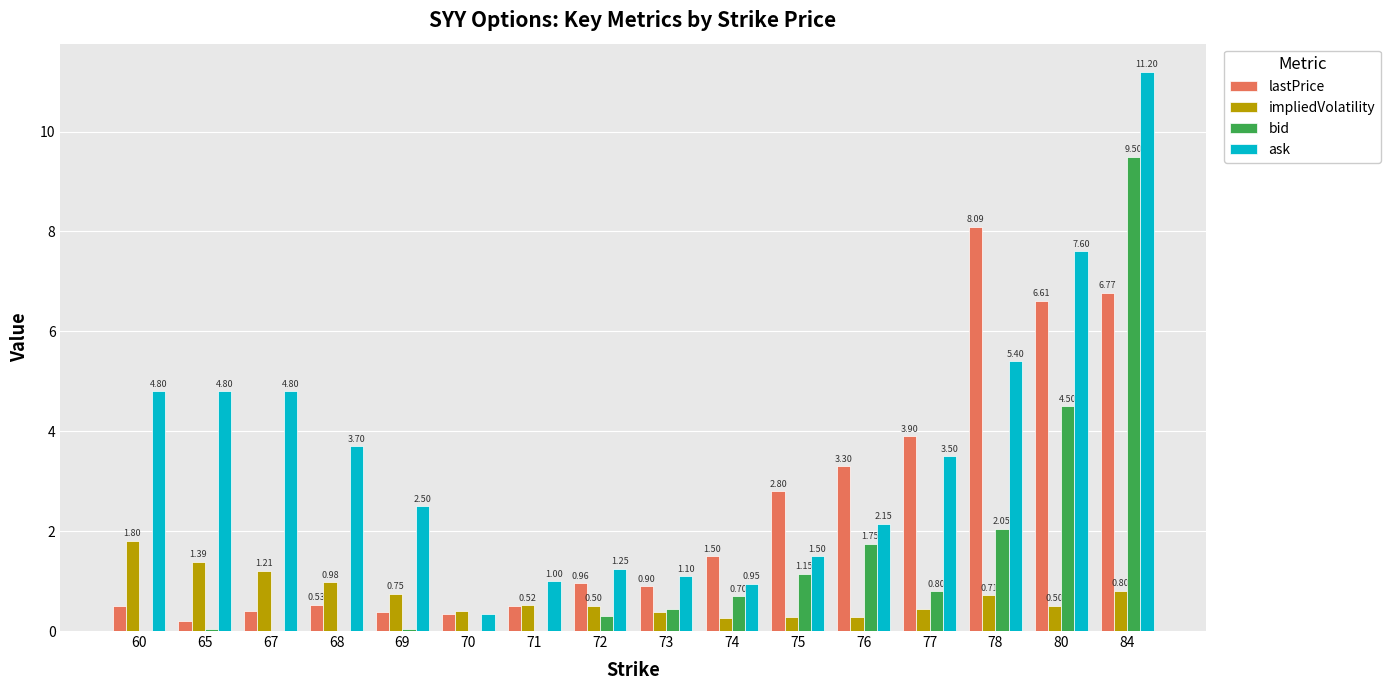

Between 65 and 68, which series saw the biggest shift?

ask